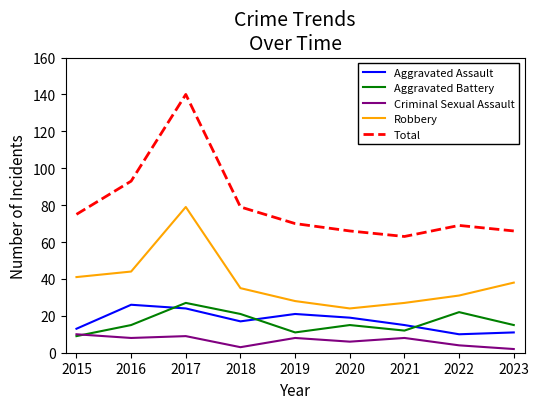

True or false: Aggravated Battery has a value of 22 at 2022.

True